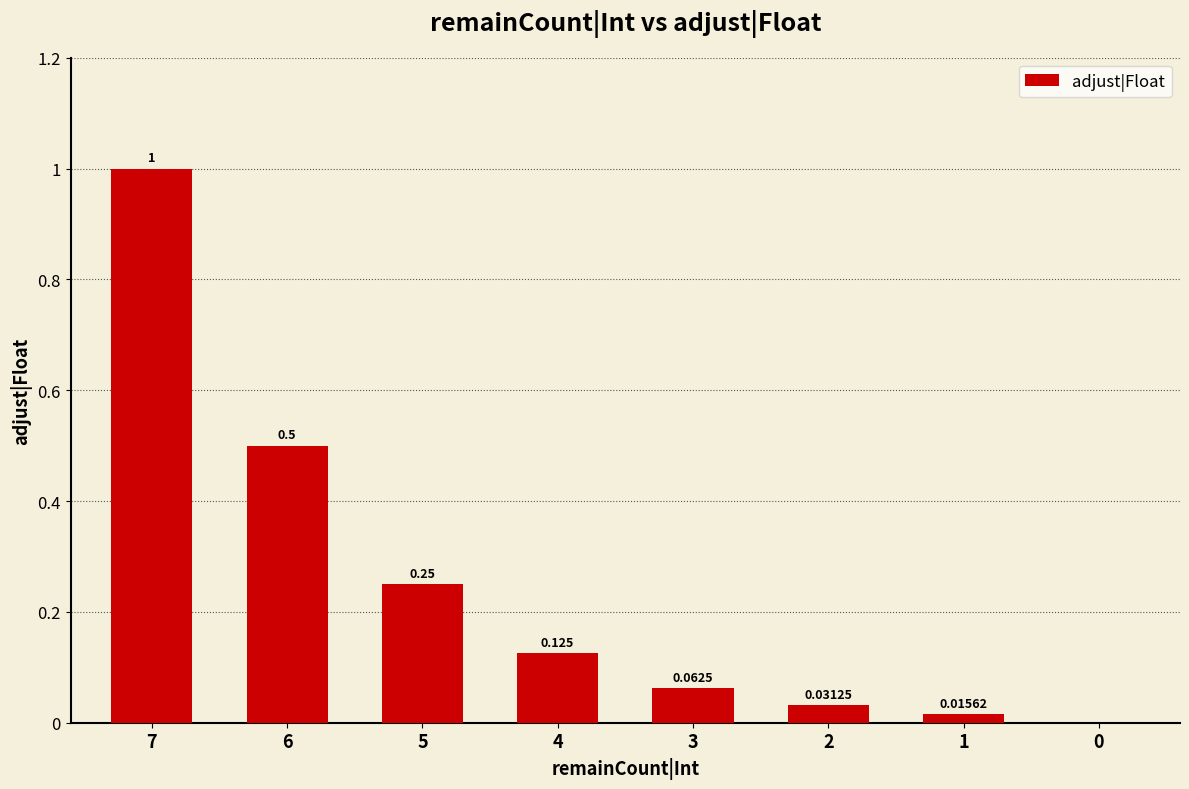

What is the sum of the values at 4 and 5?

0.4